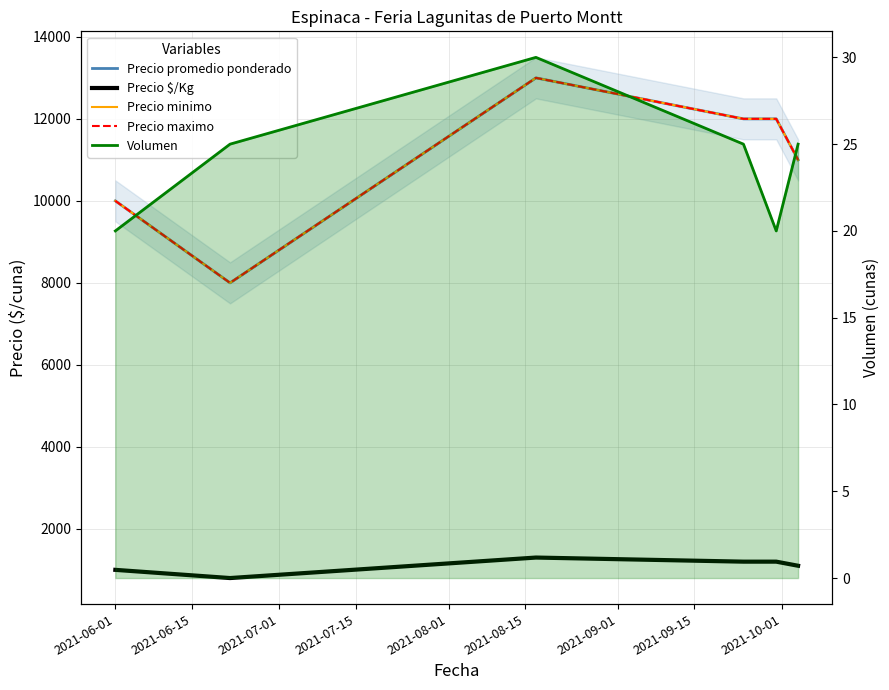

What is the value of the Precio minimo point at the 6th from the left?

11000